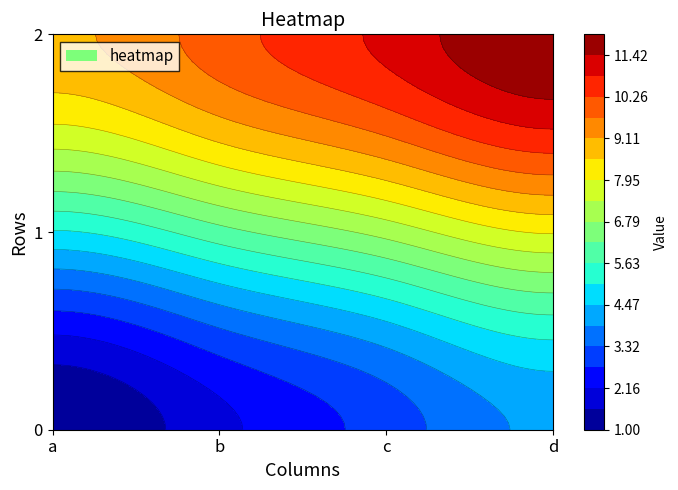

Reading left to right, list all the values displayed in this chart.

row0: 0=1	1=2	2=3	3=4
row1: 0=5	1=6	2=7	3=8
row2: 0=9	1=10	2=11	3=12